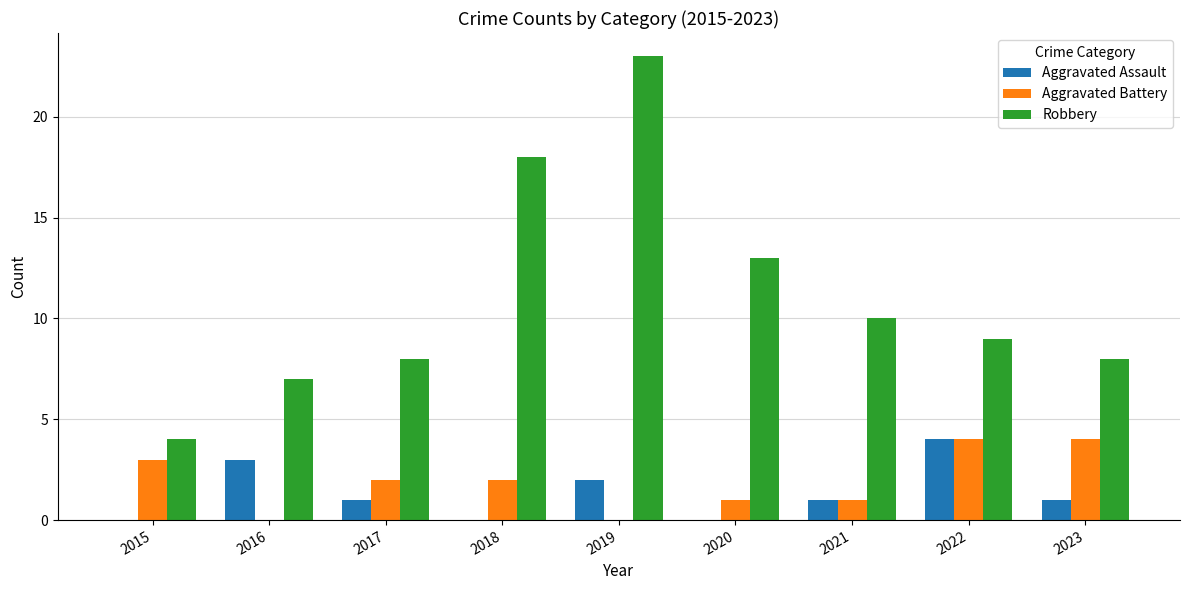

The Aggravated Assault series shows 0 at 2017. True or false?

False